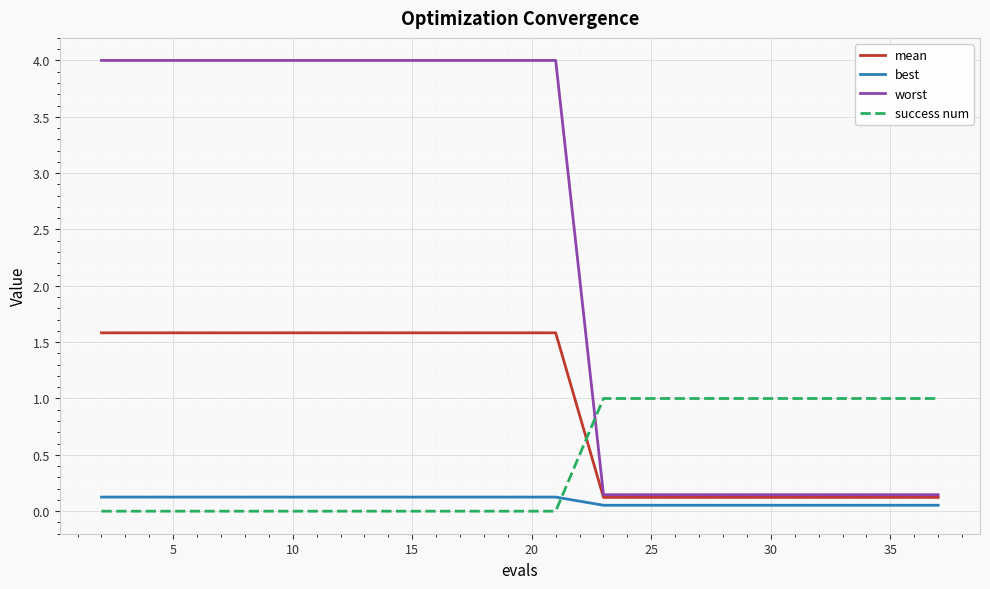

How many intersections are there between mean and success num?

1